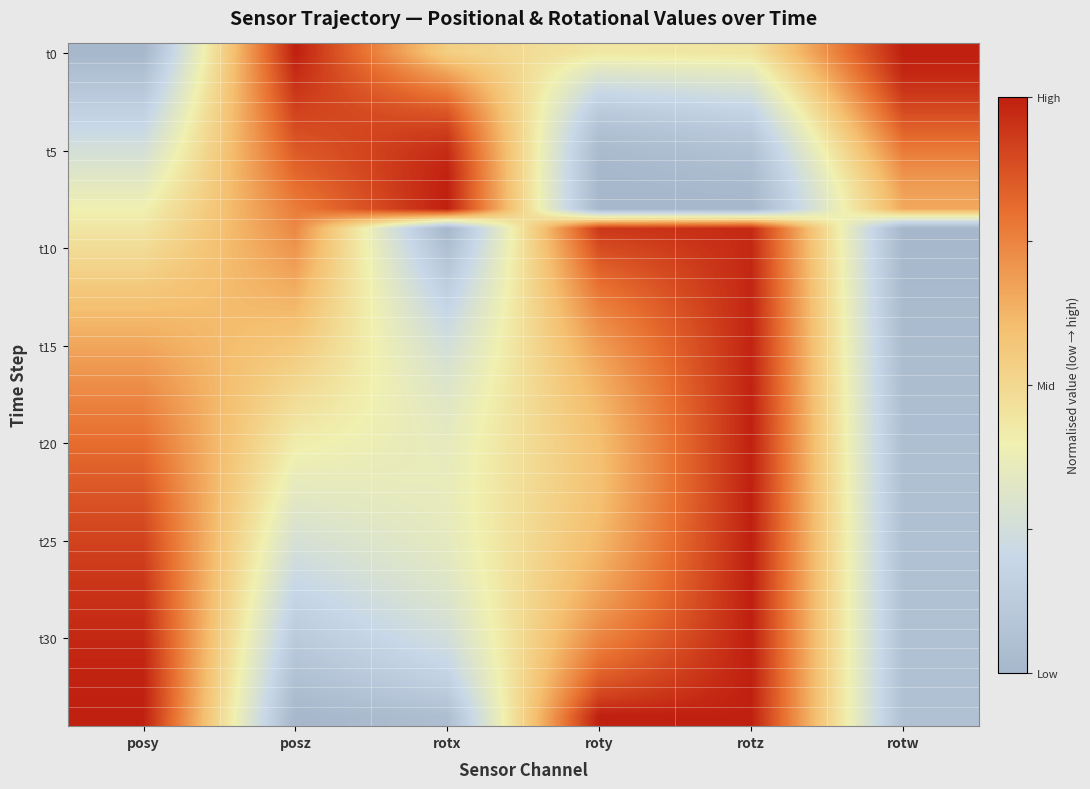

What is the spread (max minus min) of values at rotx?

1.0